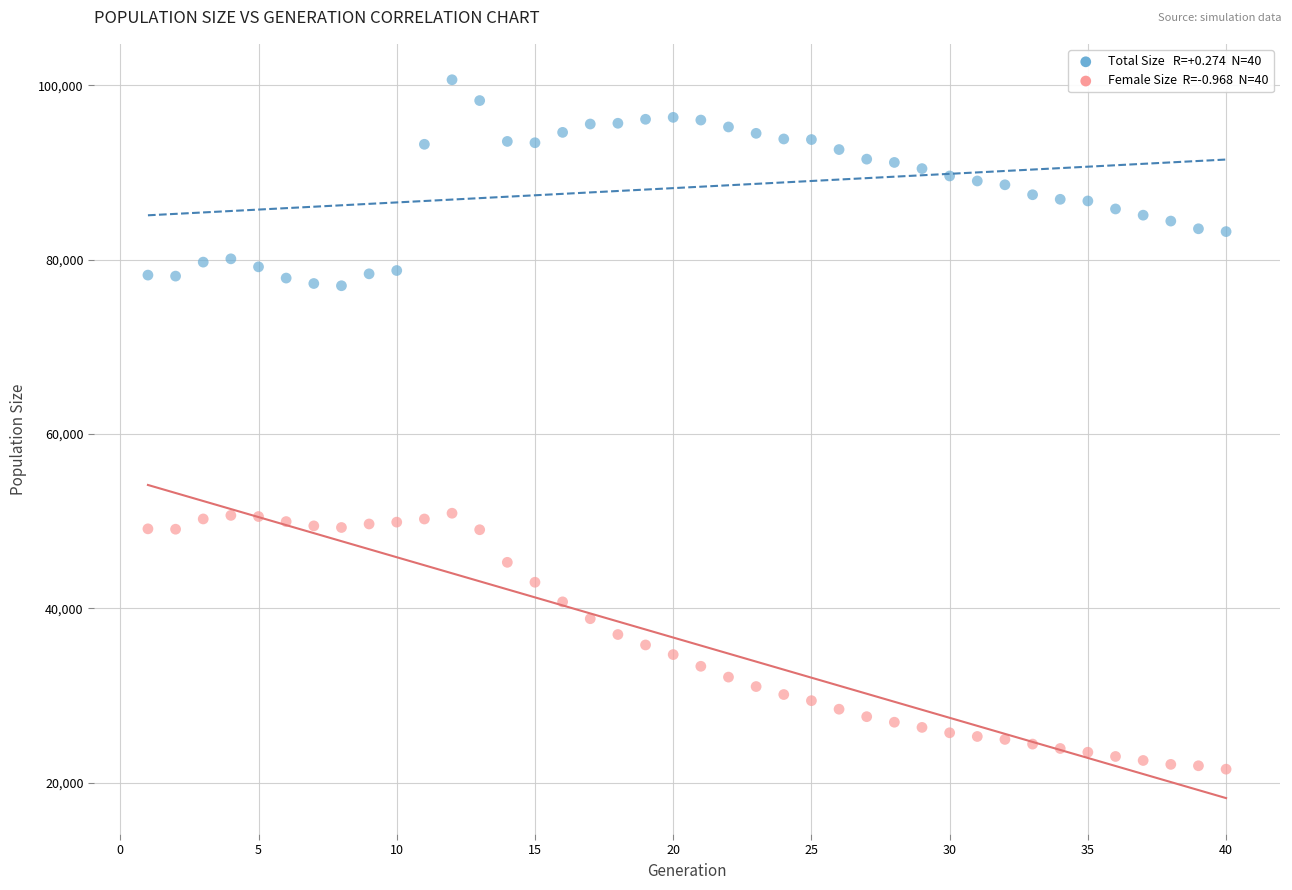

Across all data points, what is the range of X values (max minus min)?

39